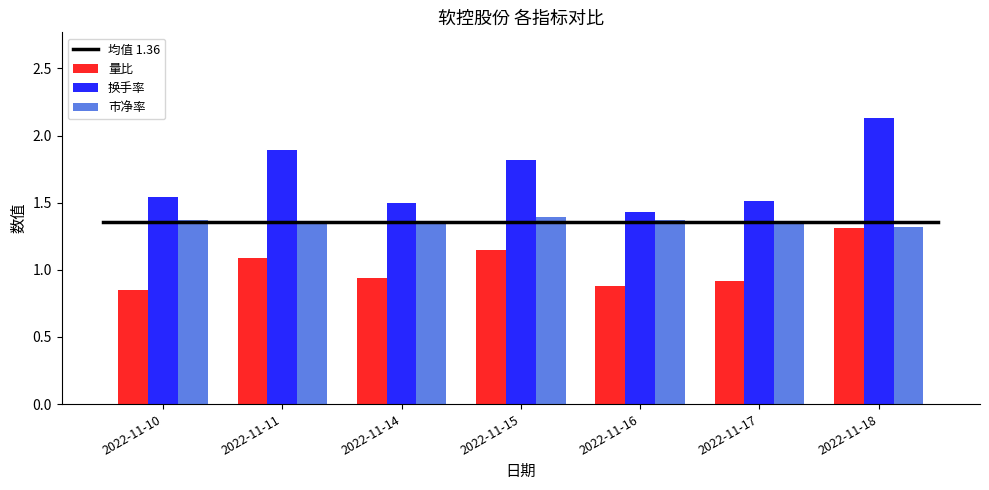

What is the sum of the 换手率 values at 2022-11-10 and 2022-11-14?

3.0